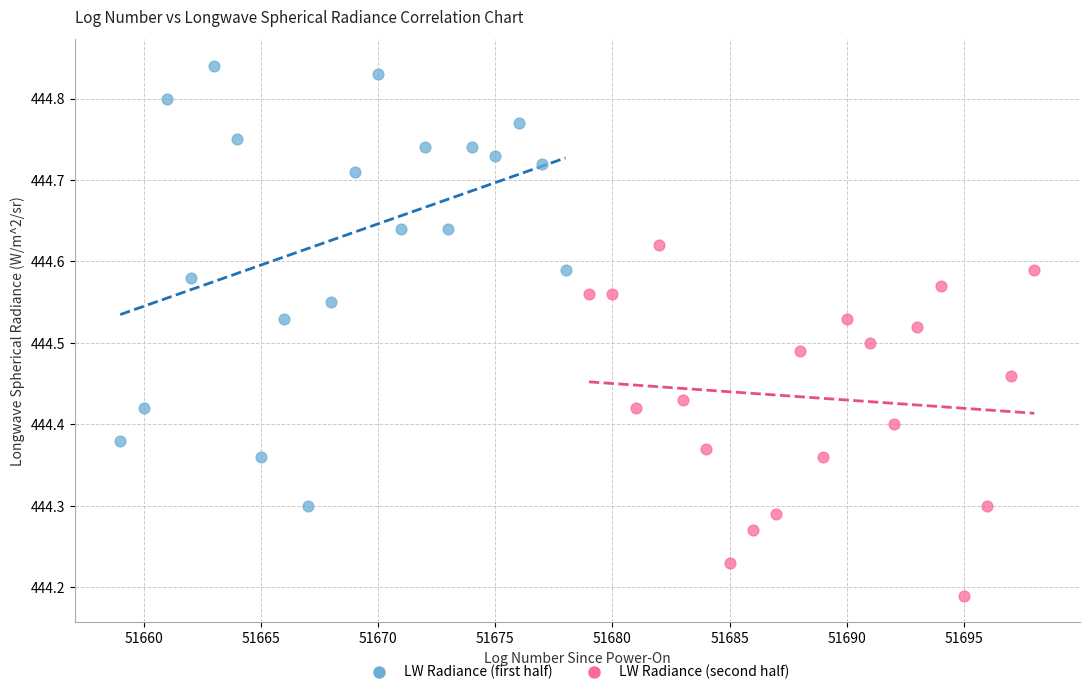

Which series reaches the minimum Y coordinate?

LW Radiance (second half)